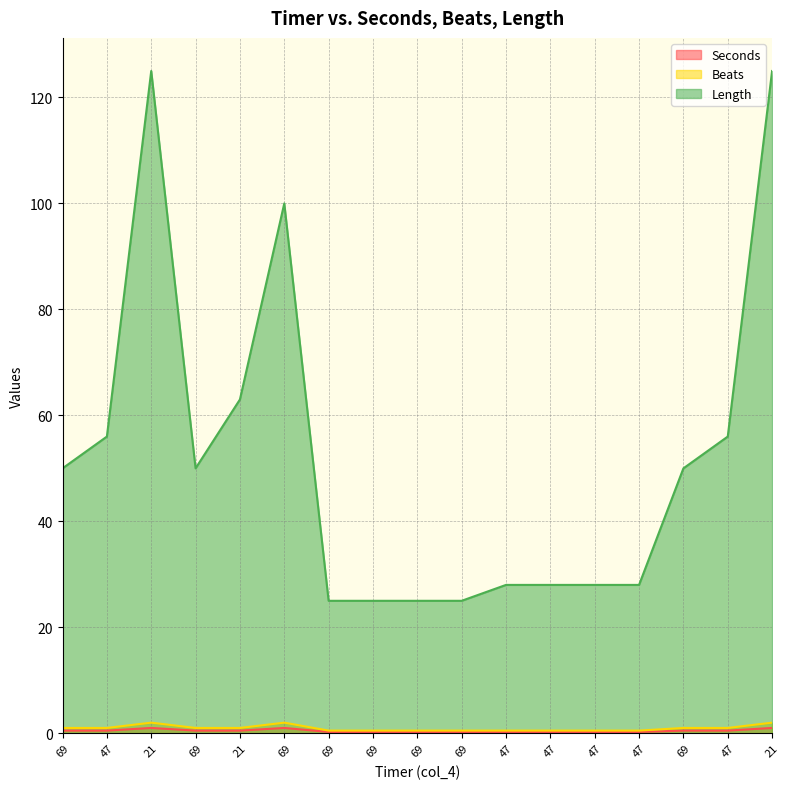

At which category does the chart reach its peak across all series?

21